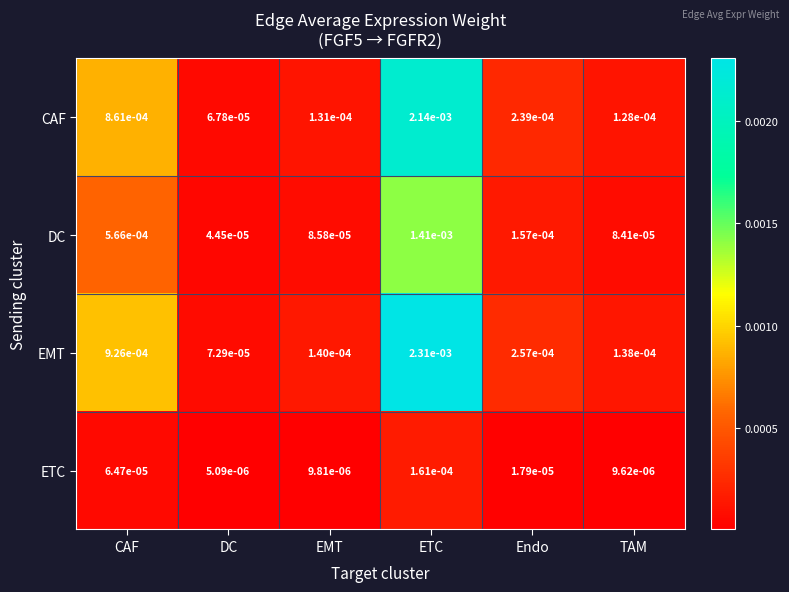

Where is DC nearest to the value 0?

DC